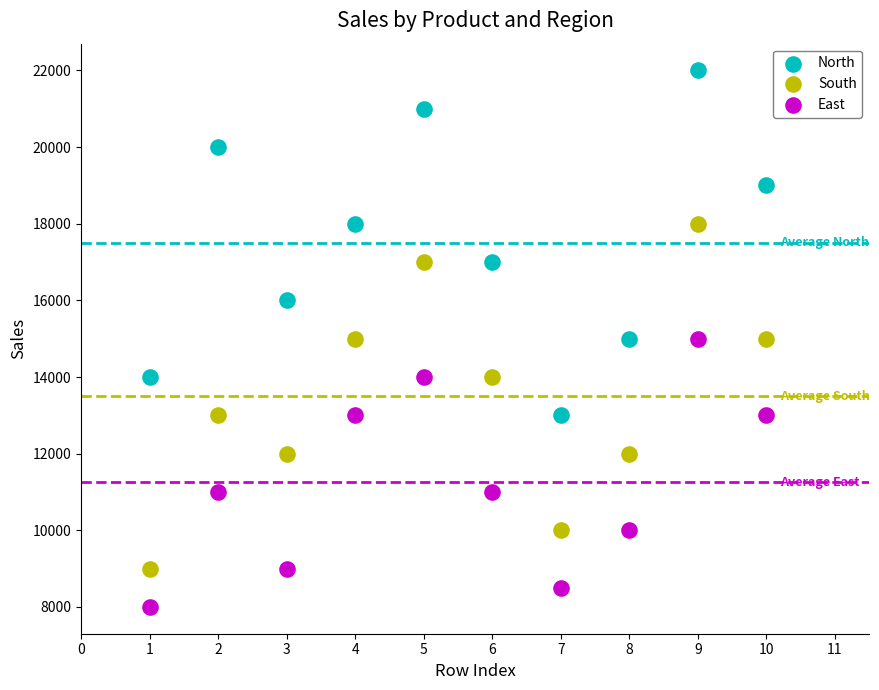

Which series contains the highest Y value?

North